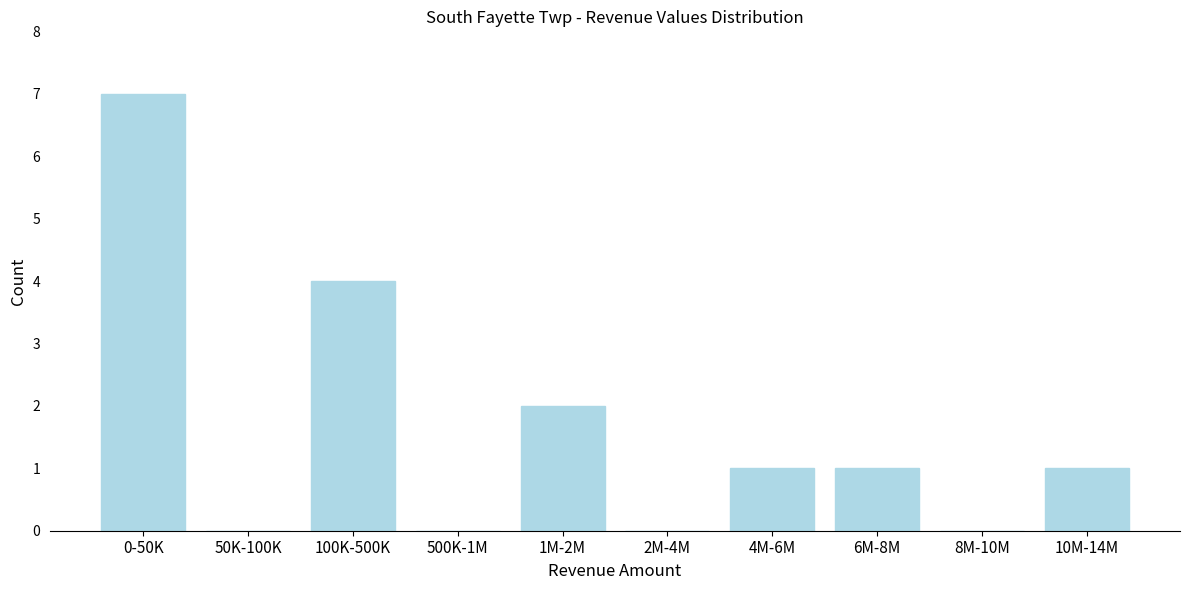

Reading left to right, list all the values displayed in this chart.

0-50K=7	50K-100K=0	100K-500K=4	500K-1M=0	1M-2M=2	2M-4M=0	4M-6M=1	6M-8M=1	8M-10M=0	10M-14M=1